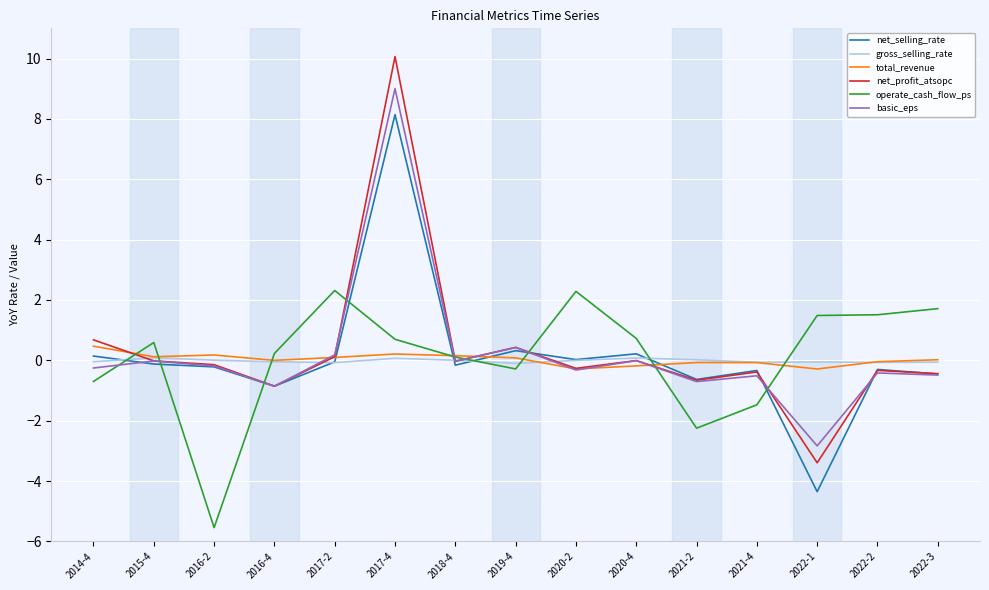

Which label corresponds to the smallest value in the chart?

2016-2